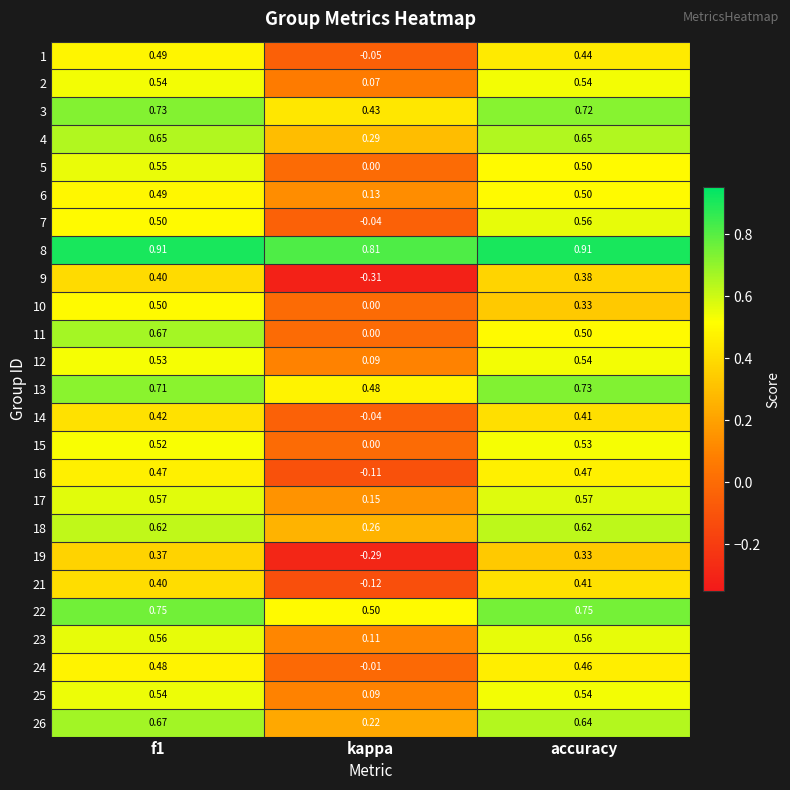

Which category has the lowest value in the 12 series?

kappa